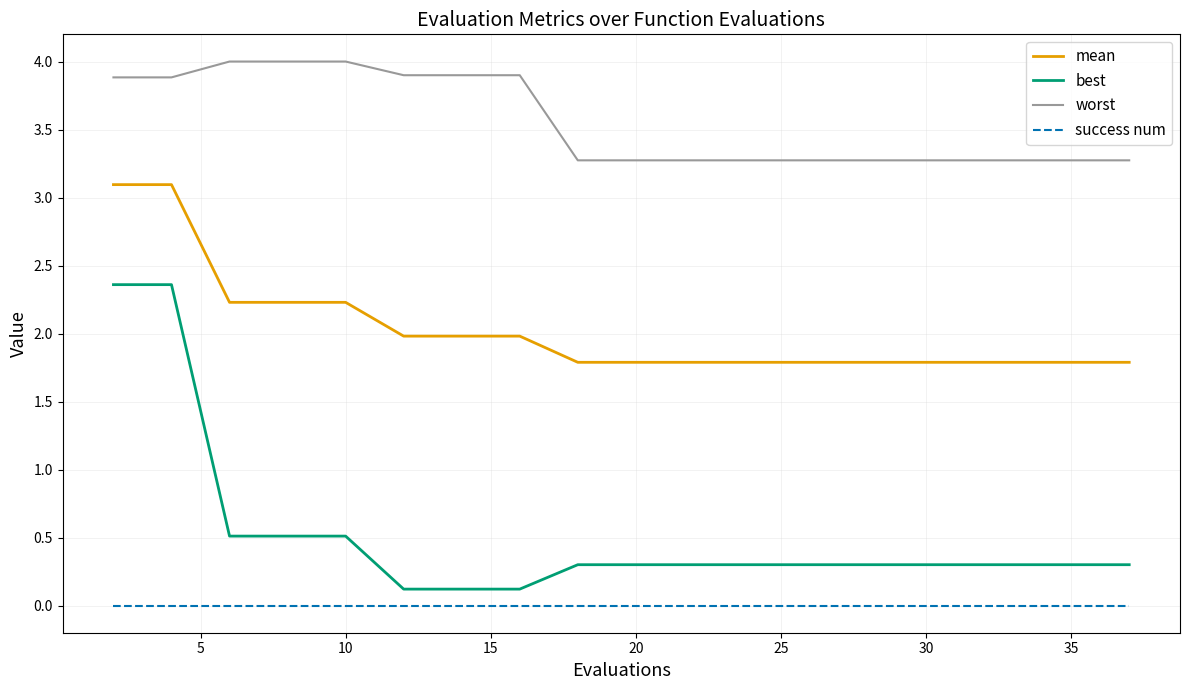

How many series are shown in this chart?

4